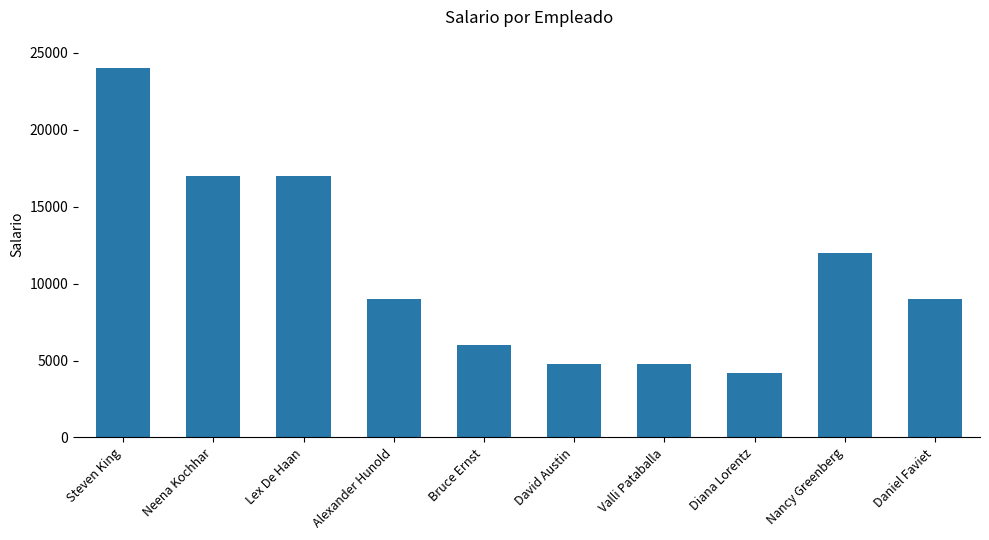

What is the difference between the second highest and minimum values?

12800